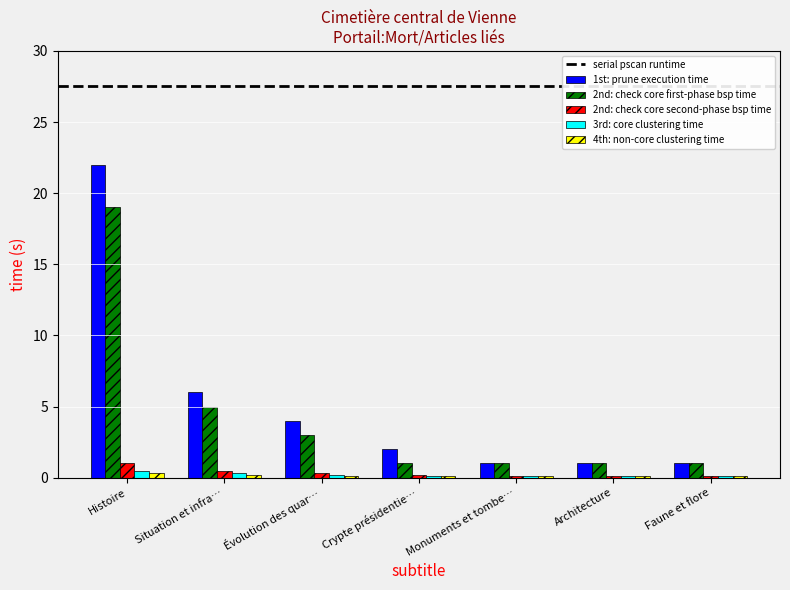

What is the difference between the second highest and second lowest values in the 2nd: check core first-phase bsp time series?

4.0